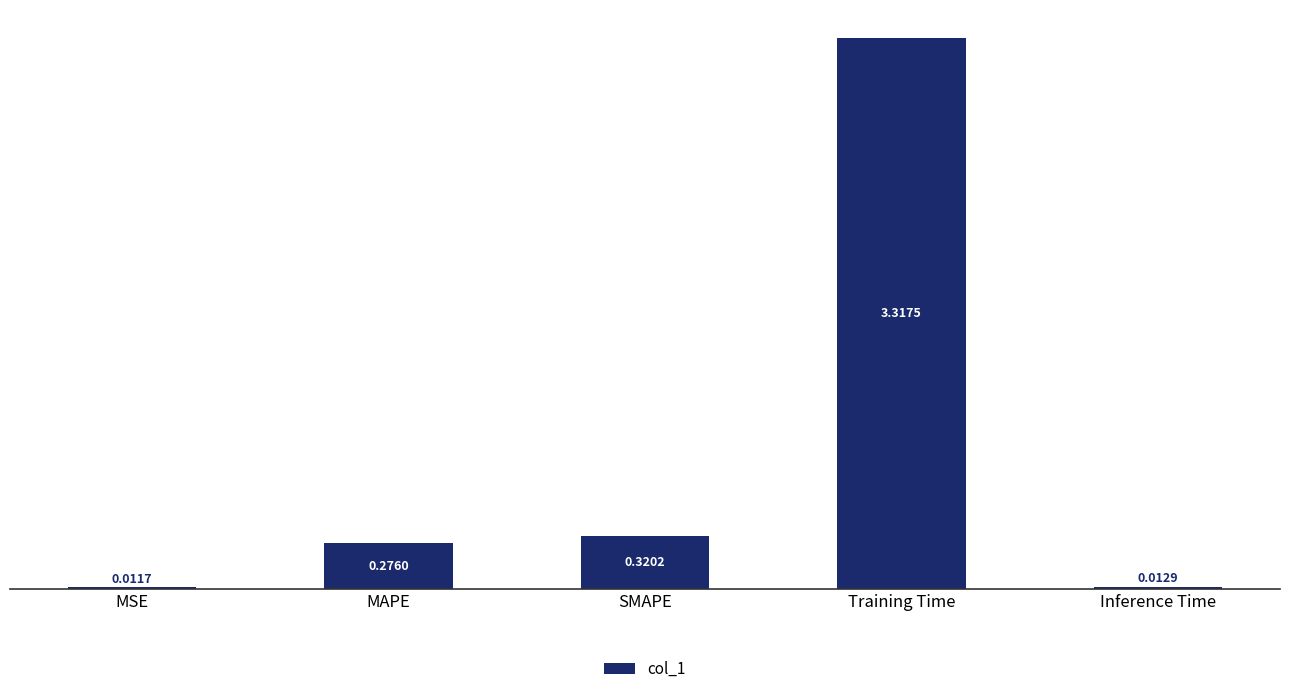

List the labels in order of value, smallest first.

MSE, Inference Time, MAPE, SMAPE, Training Time